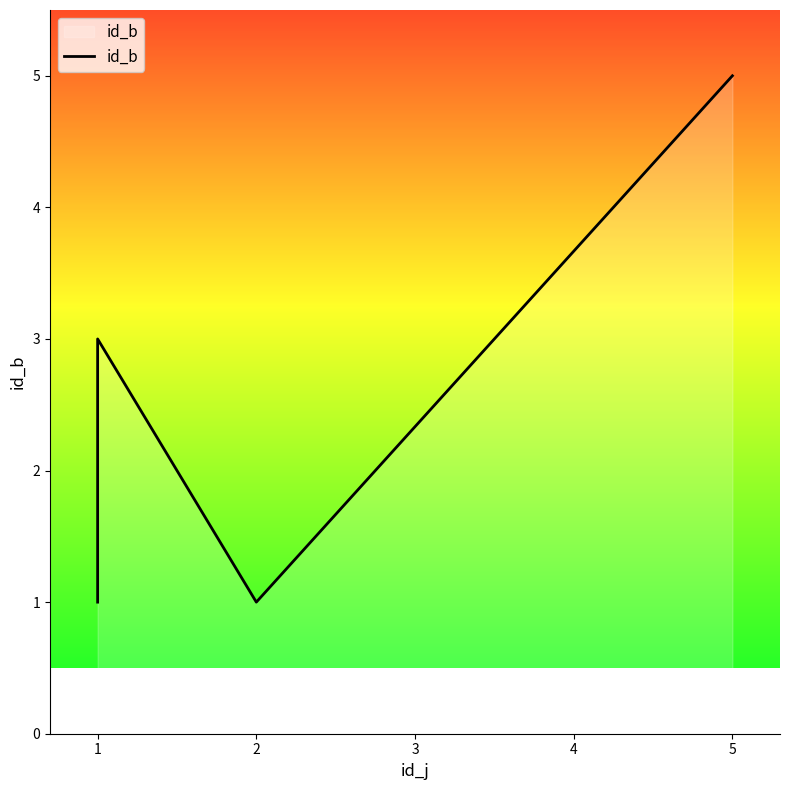

What is the greatest value displayed?

5